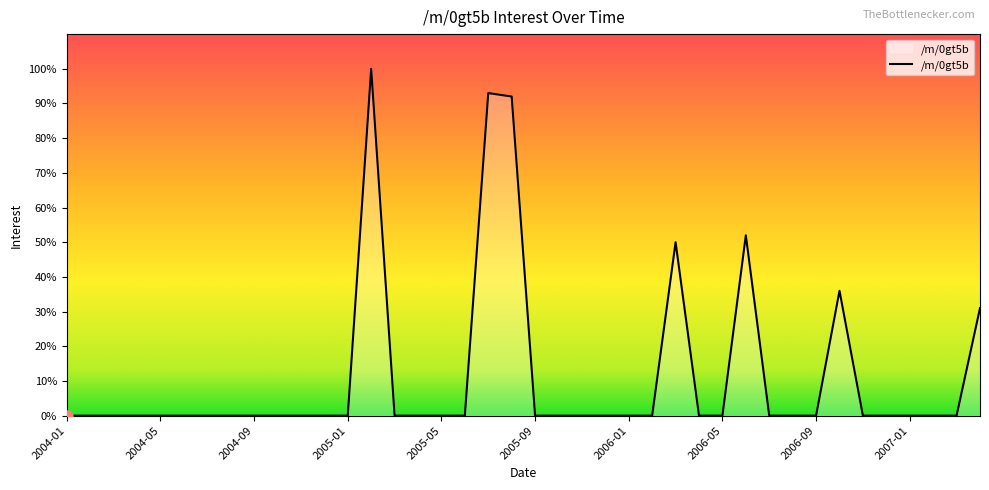

Which label corresponds to the smallest value in the chart?

2004-01